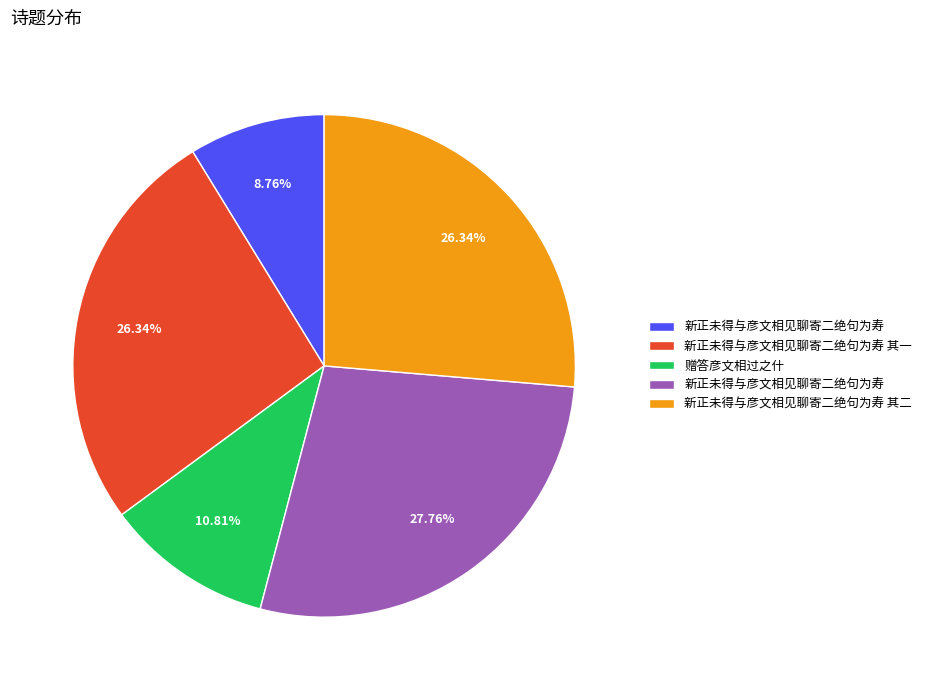

Is there a majority slice in this chart?

No